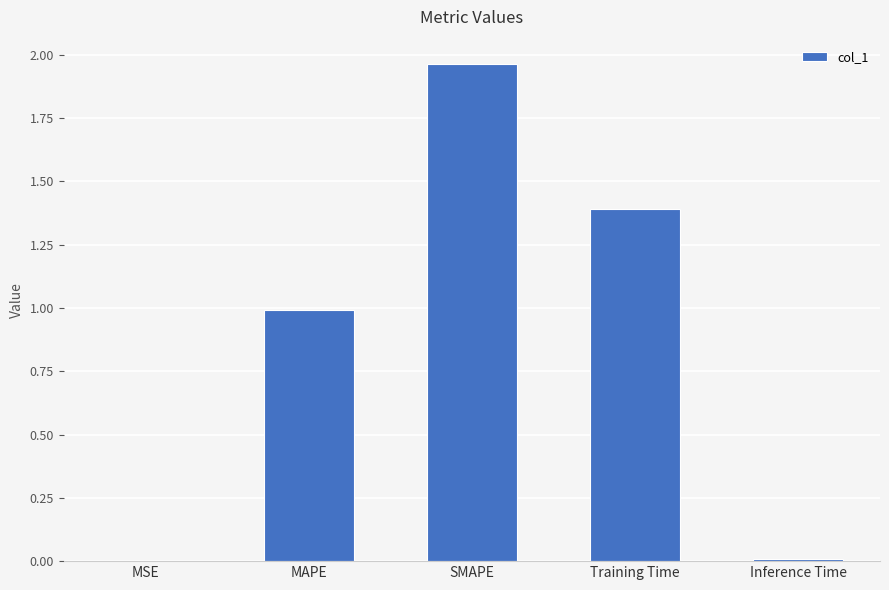

True or false: the data shows 0.0 at Inference Time.

True